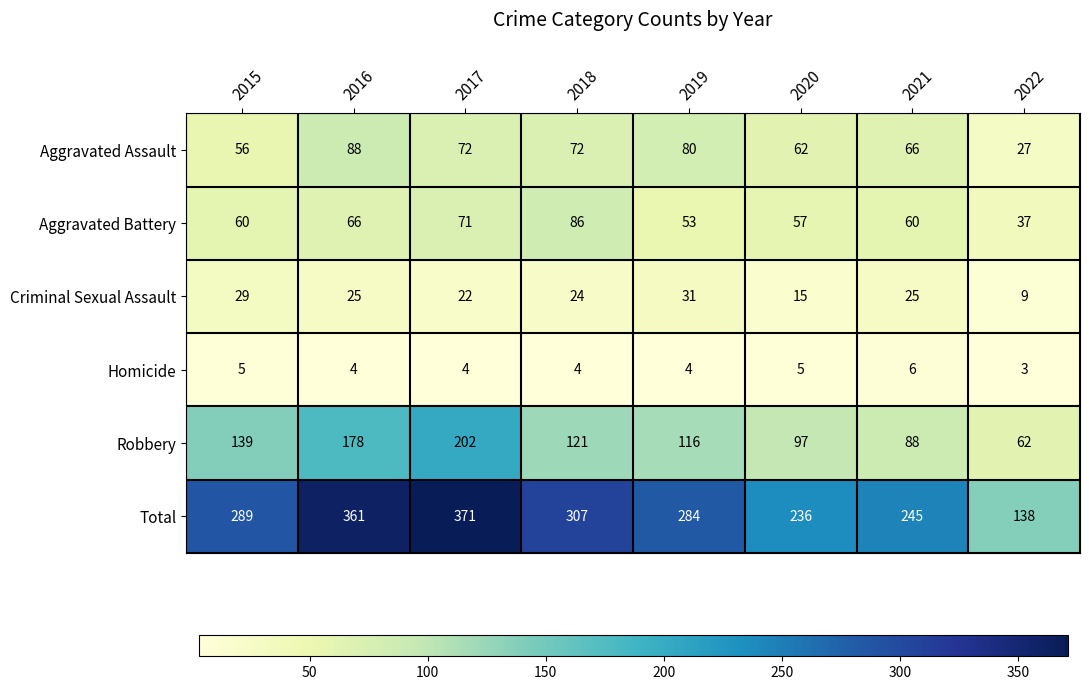

The Homicide series shows 6 at 2021. True or false?

True